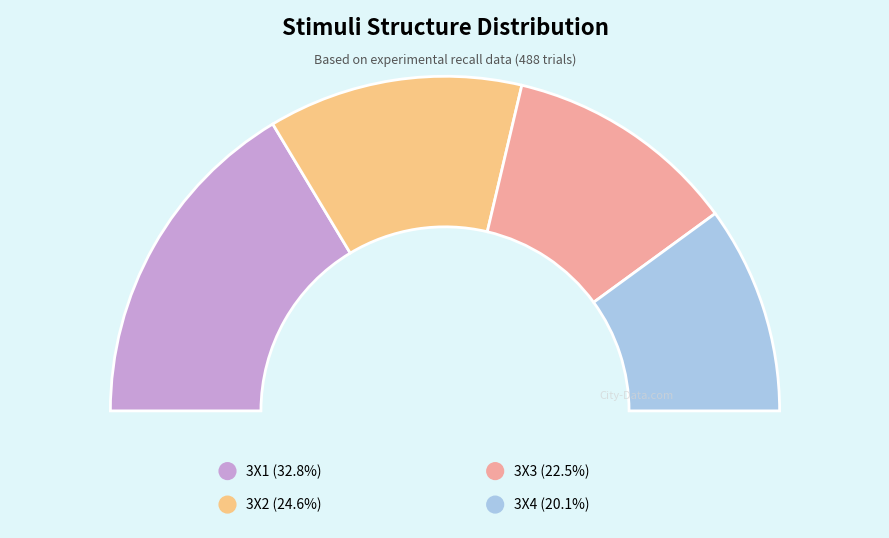

What is the total percentage of 3X2 and 3X4?

44.7%